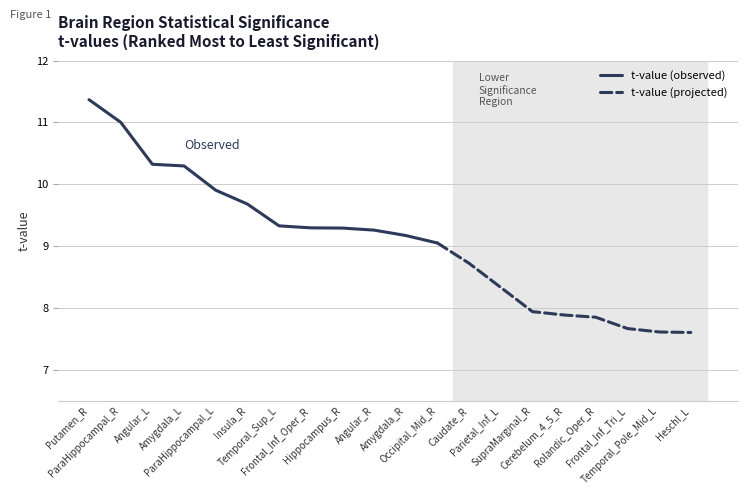

Is this an area chart (filled region under the line)?

No